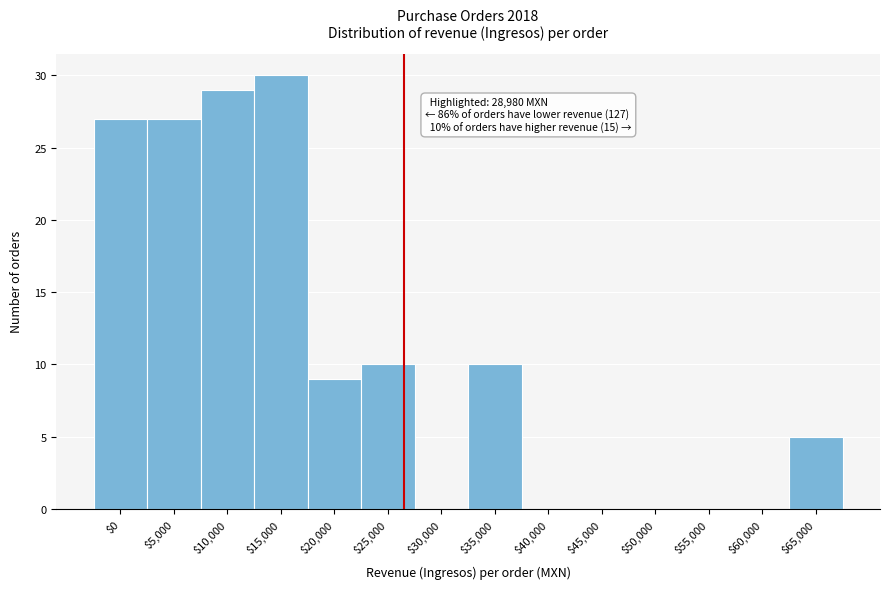

What is the greatest value displayed?

30